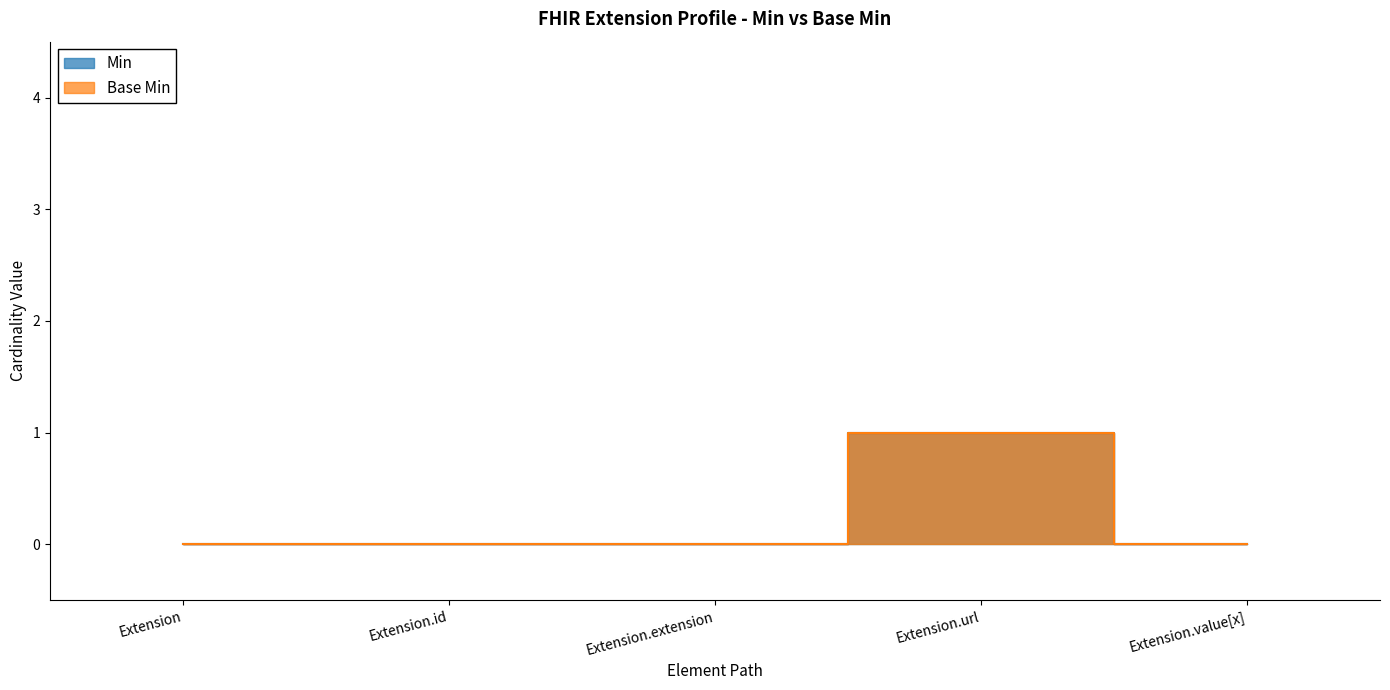

Which label corresponds to the smallest value in the chart?

Extension